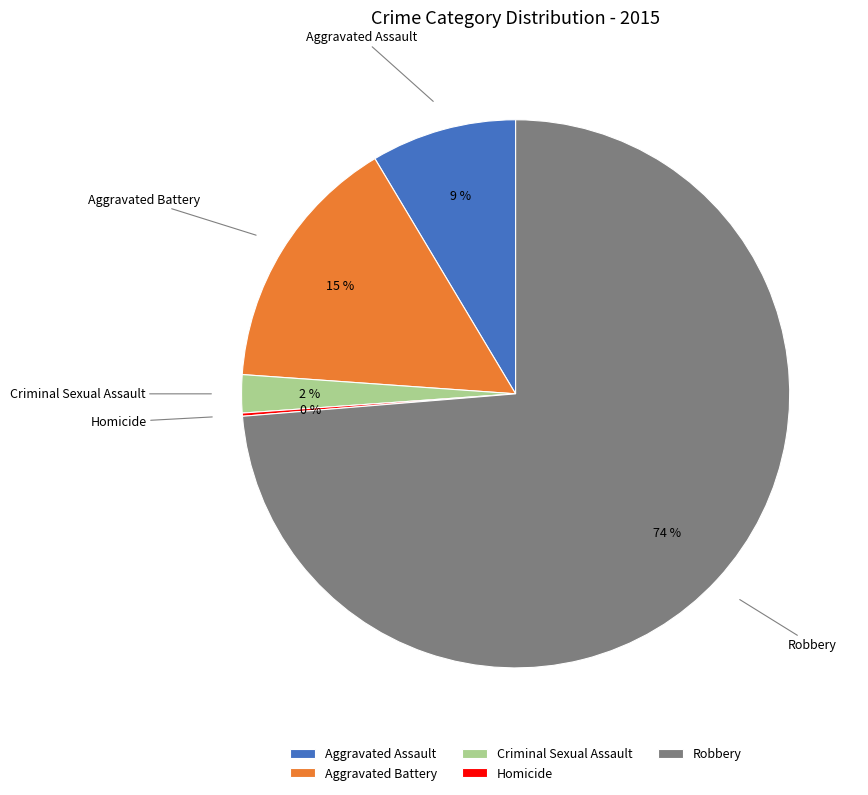

What is the largest slice in the pie chart?

Robbery